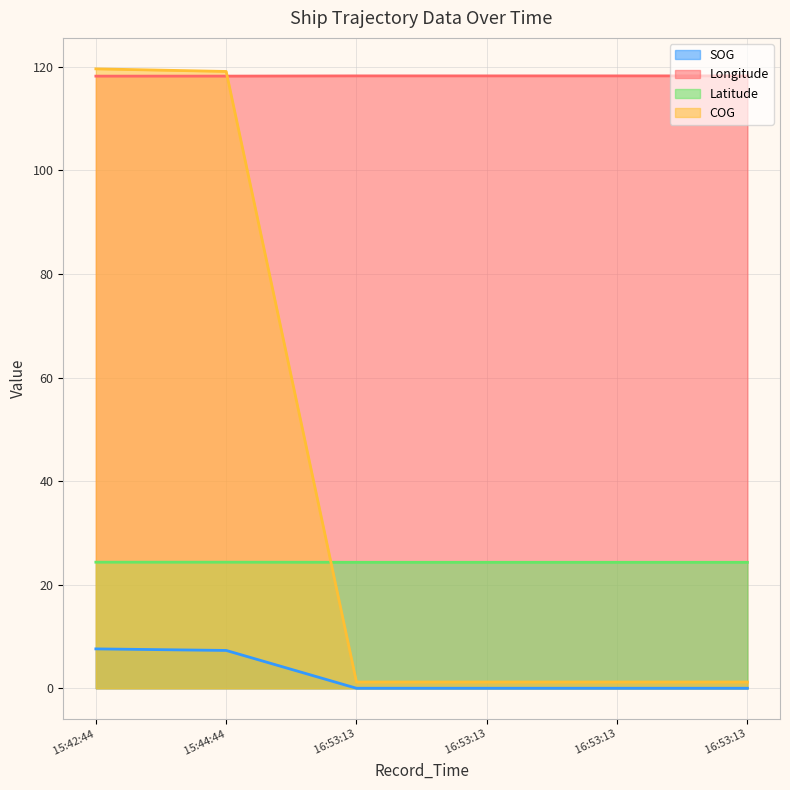

True or false: SOG has more than 2 interior local peaks.

False